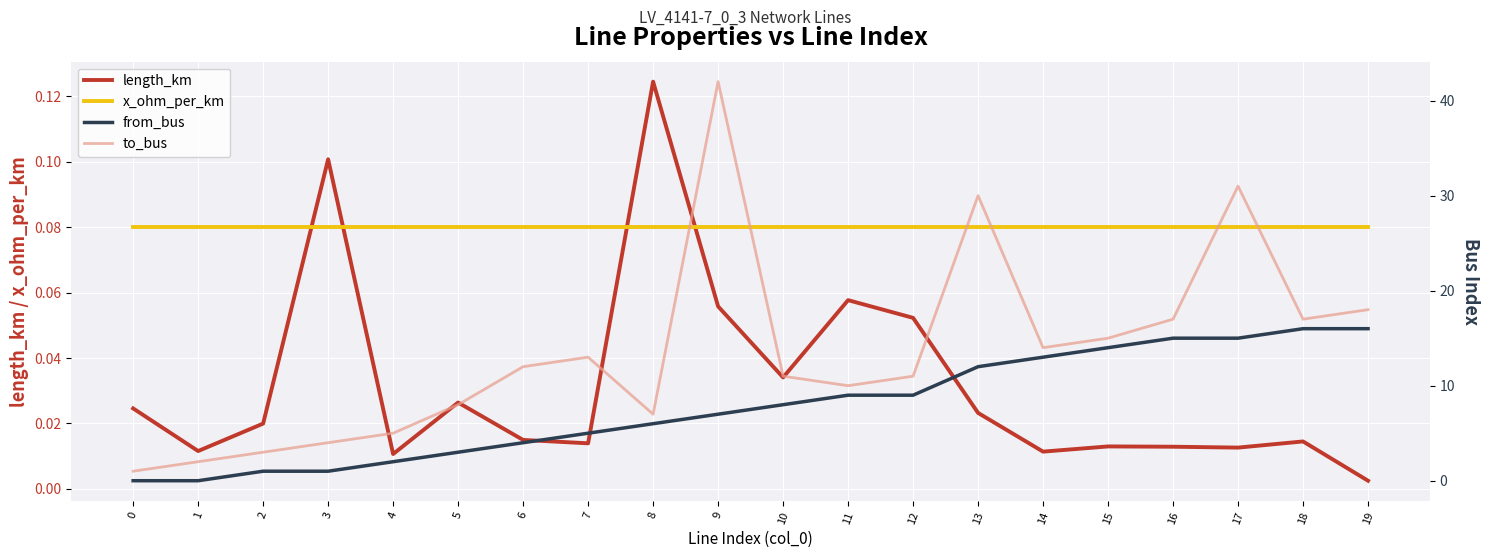

At which category is the sum across all series the highest?

9